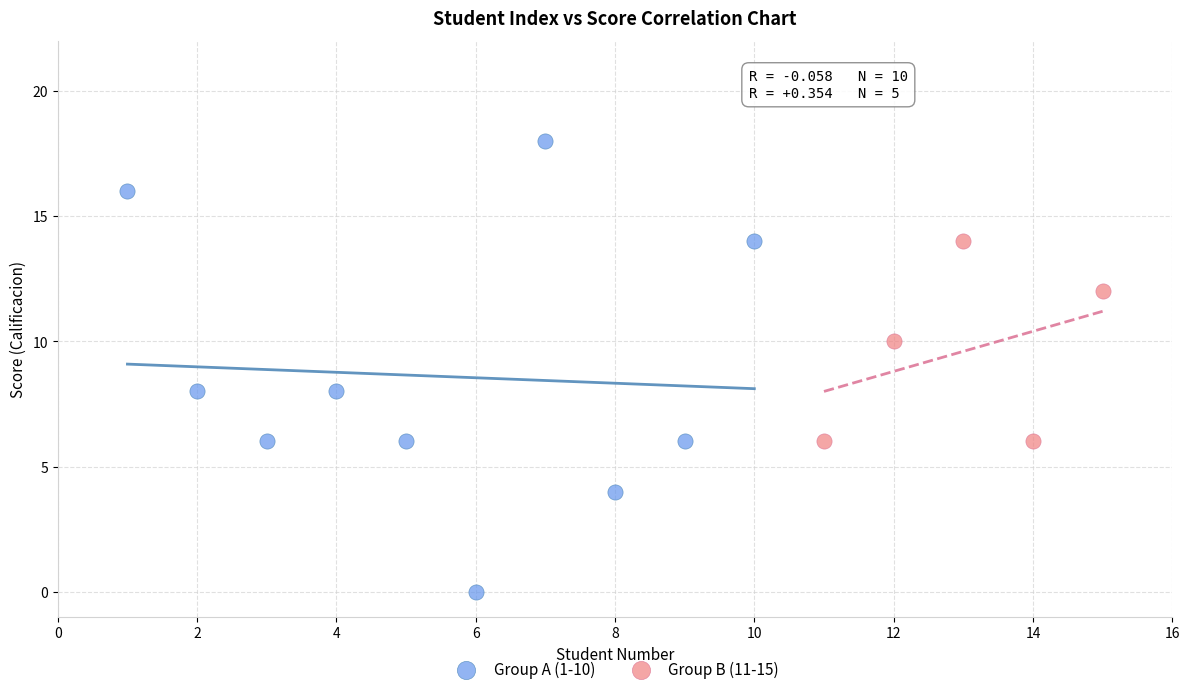

Which series contains the lowest Y value?

Group A (1-10)